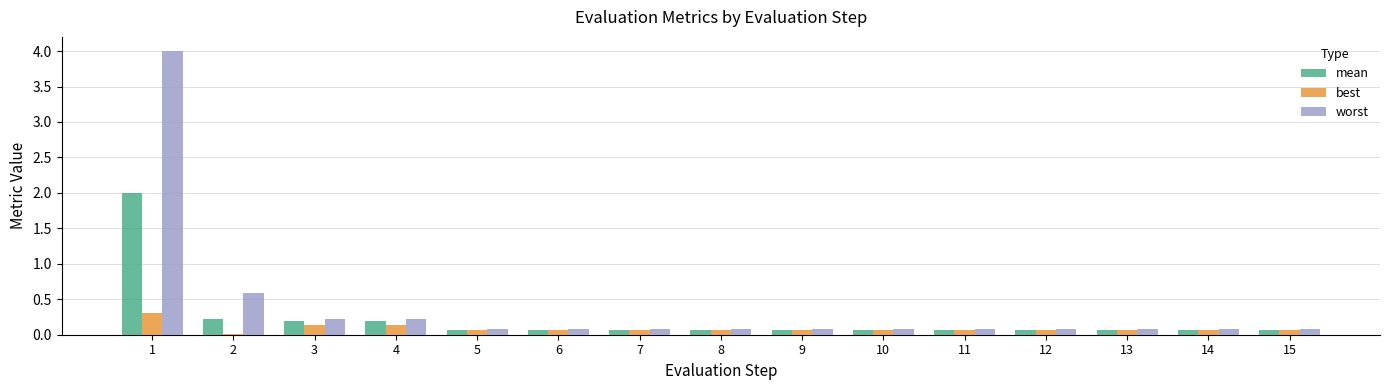

At which category is the sum across all series the highest?

1